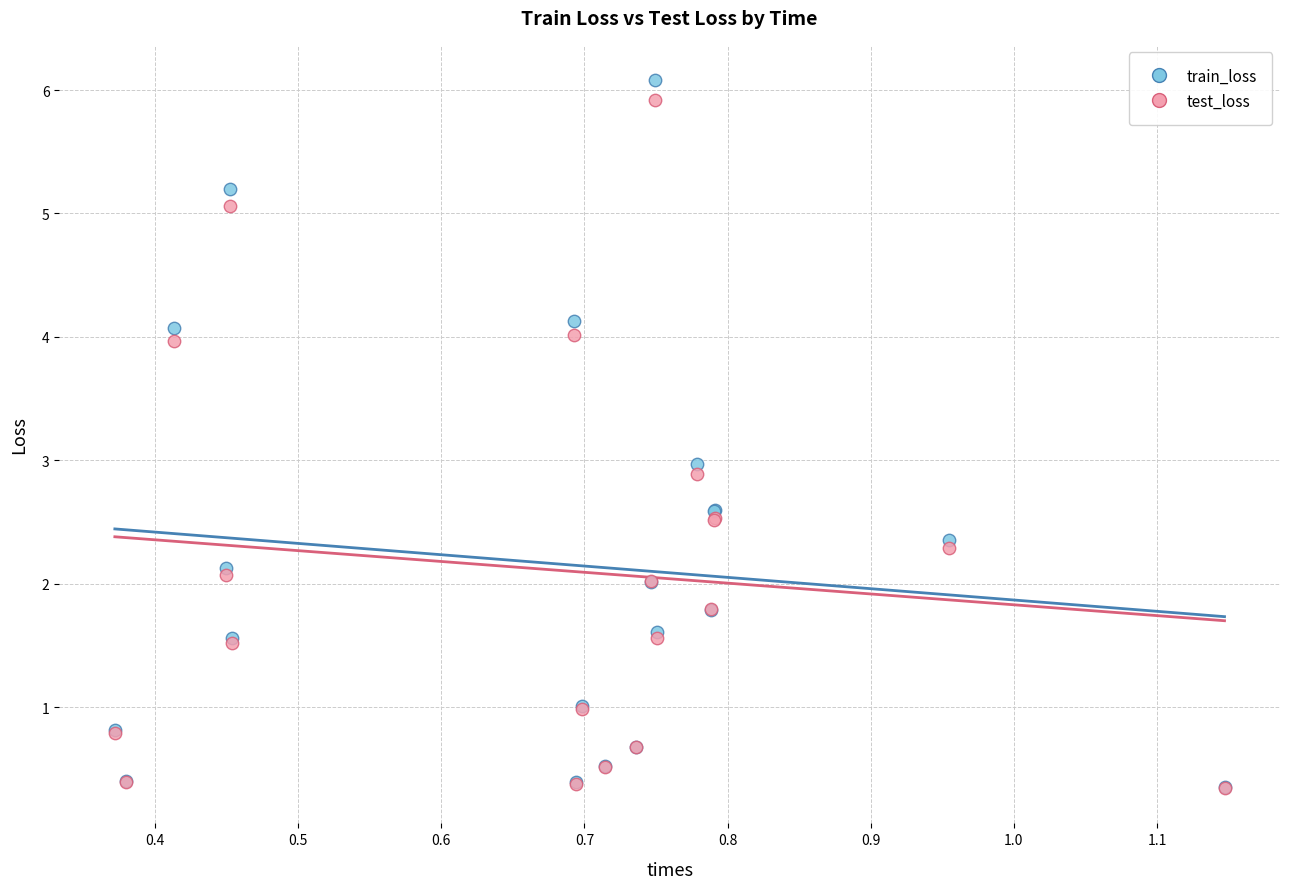

Which series contains the highest Y value?

train_loss